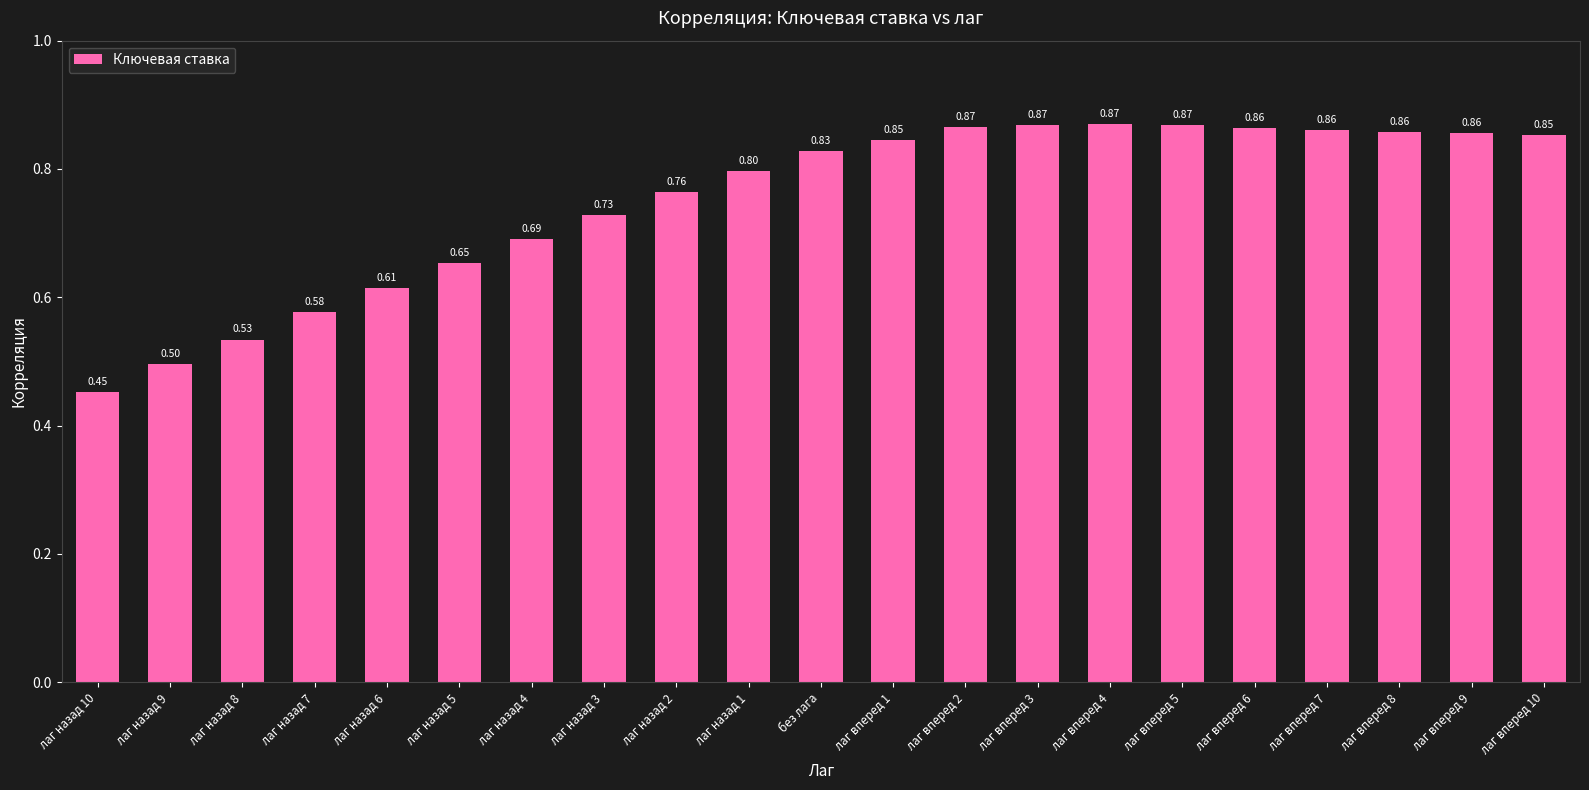

At which label is the value closest to 0?

лаг назад 10